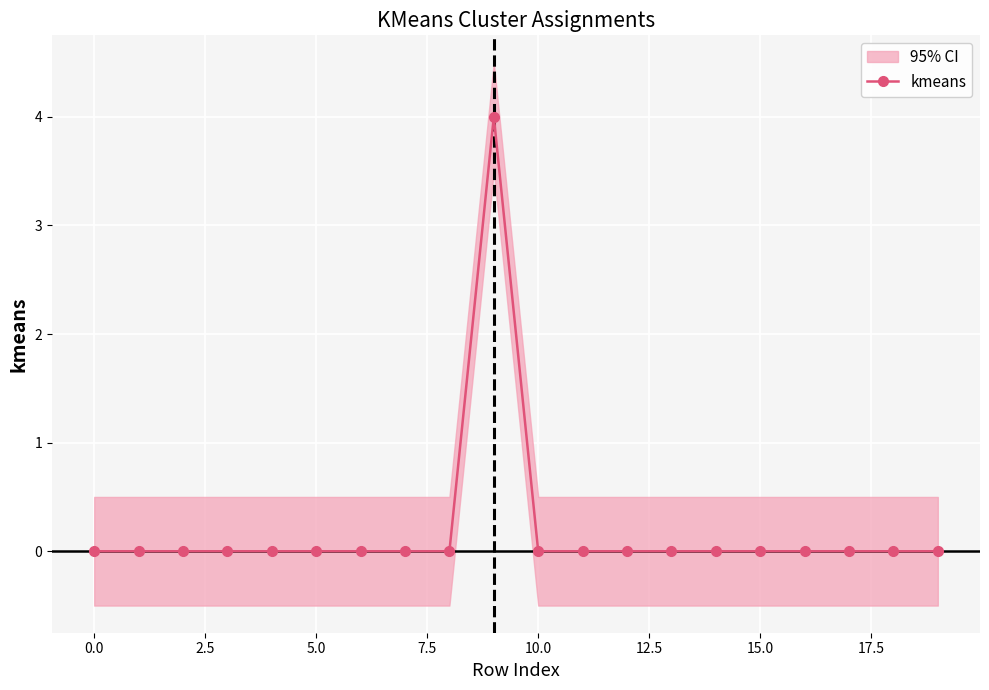

Which has a higher value, 19 or 13?

19